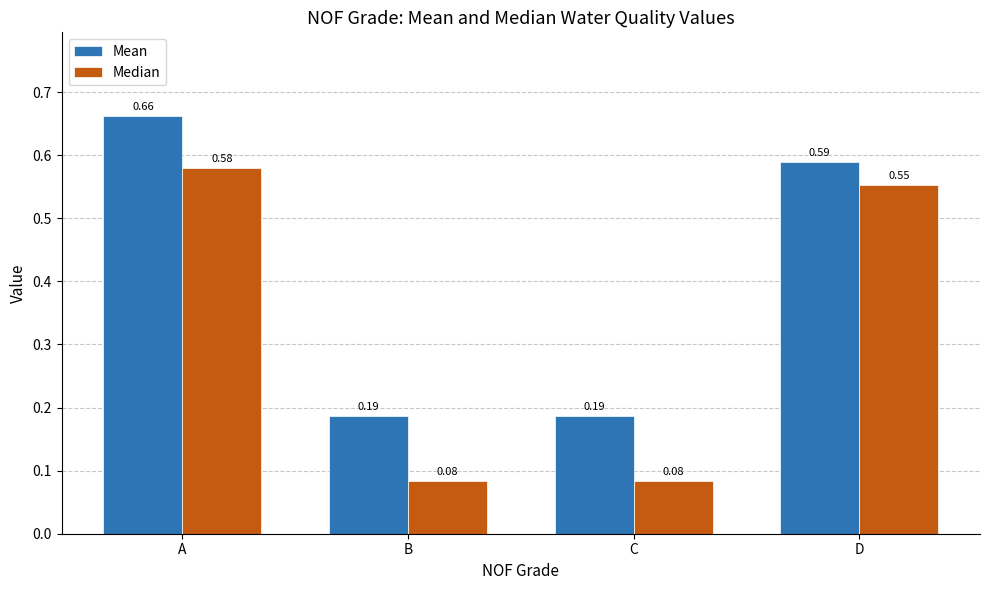

Count the number of data series in this chart.

2